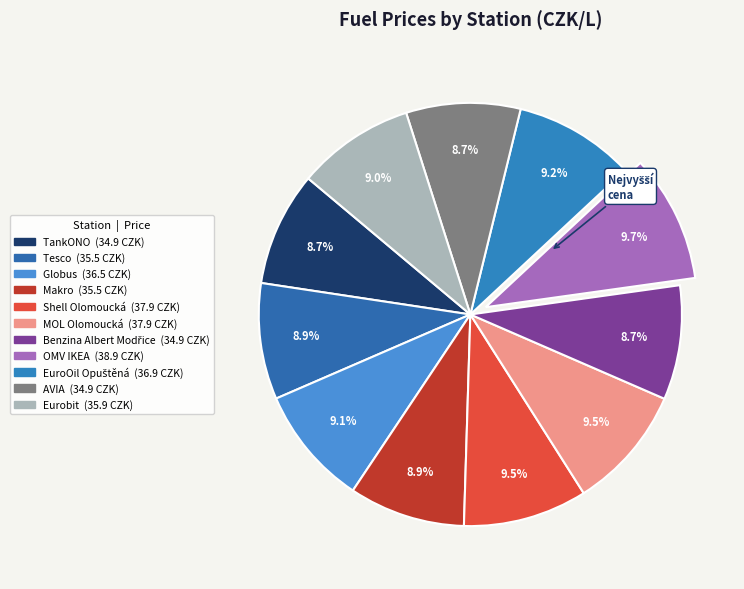

Does AVIA represent more than half of the total?

No